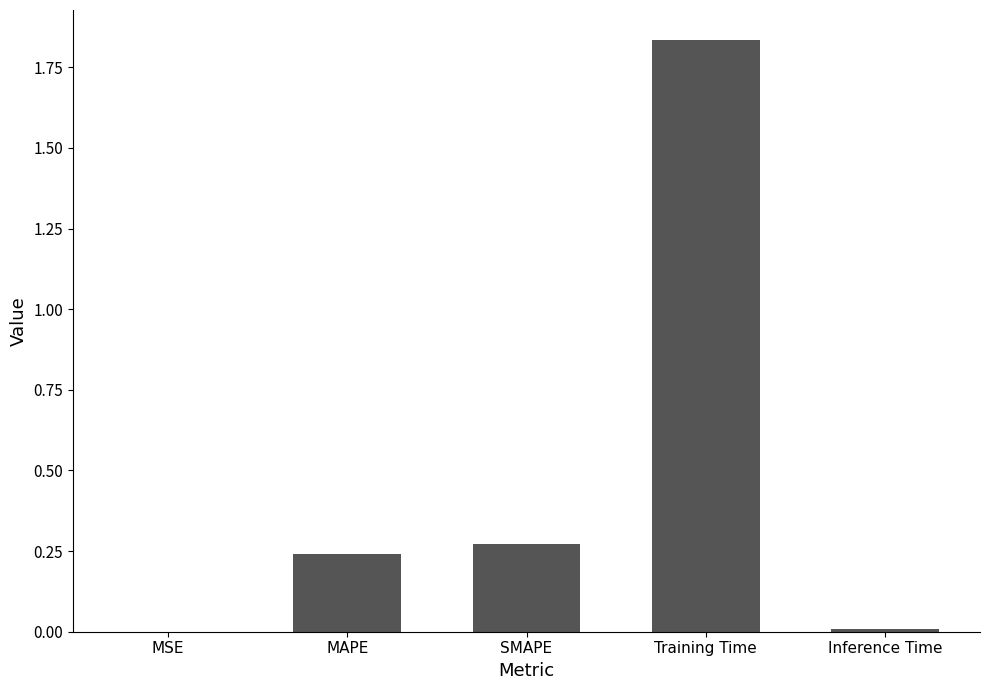

What is the sum of all values?

2.4